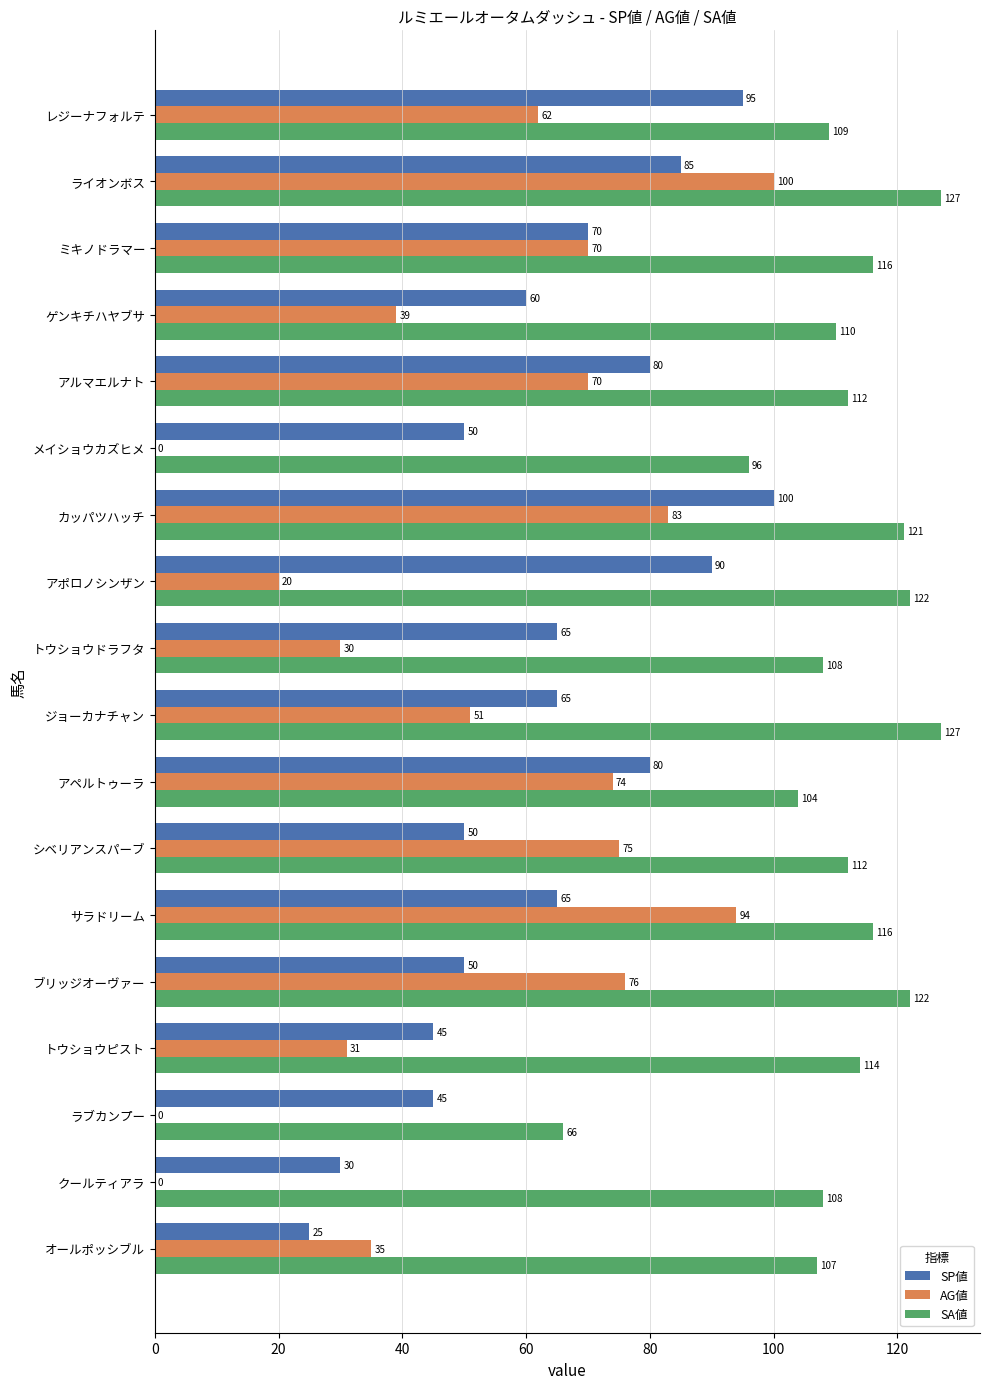

Is it true that SA値 equals 114 at トウショウピスト?

True